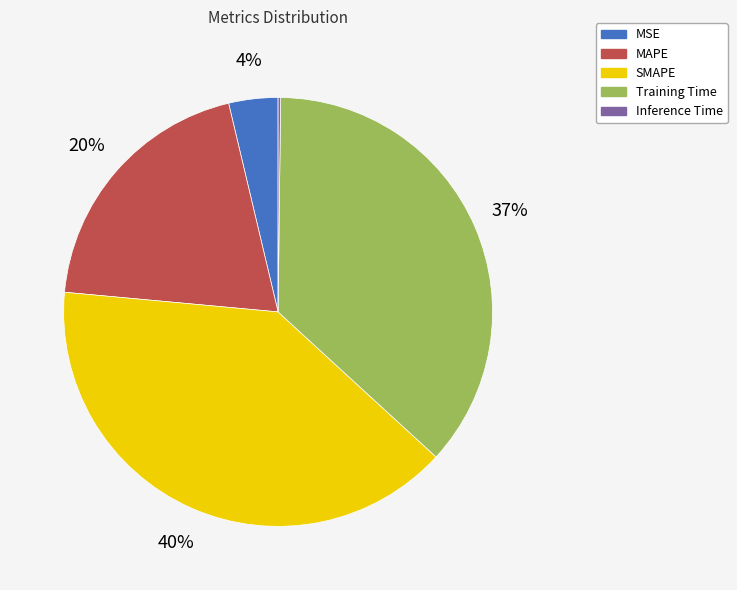

To the nearest percent, what is the average slice percentage?

20%